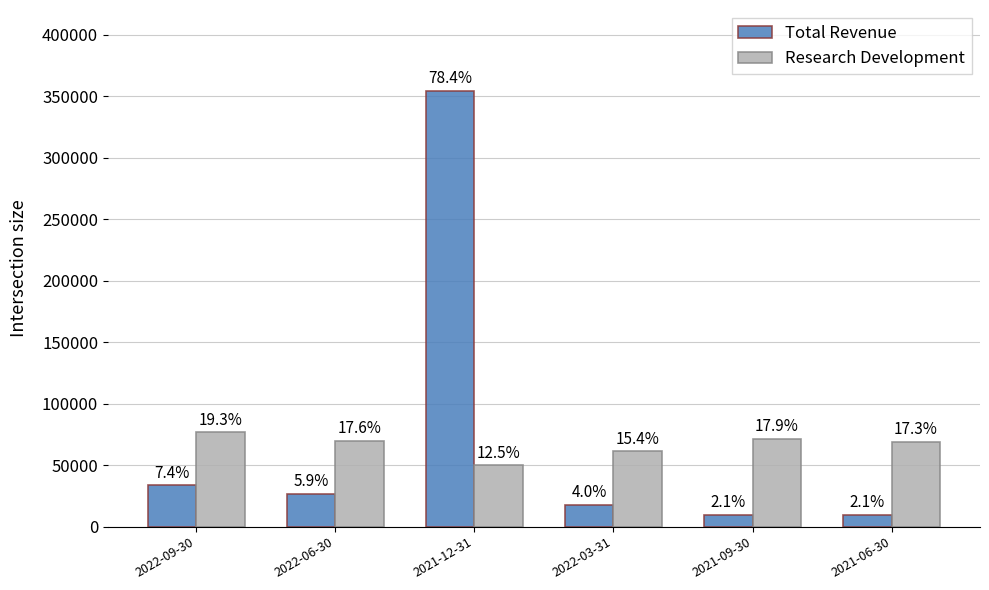

What are all the series names shown in the legend?

Total Revenue, Research Development